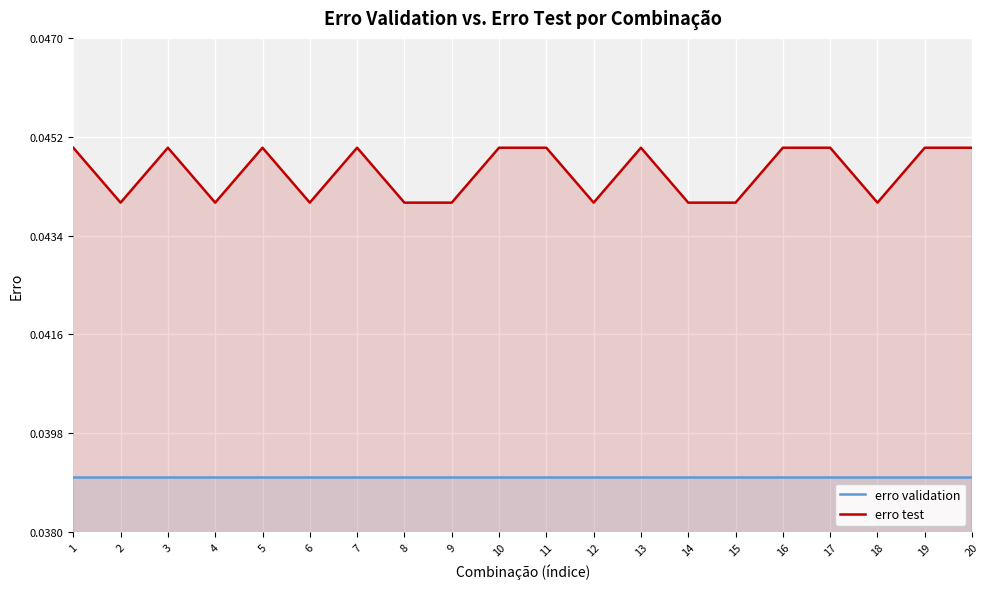

List the labels in order of erro validation value, smallest first.

1, 2, 3, 4, 5, 6, 7, 8, 9, 10, 11, 12, 13, 14, 15, 16, 17, 18, 19, 20